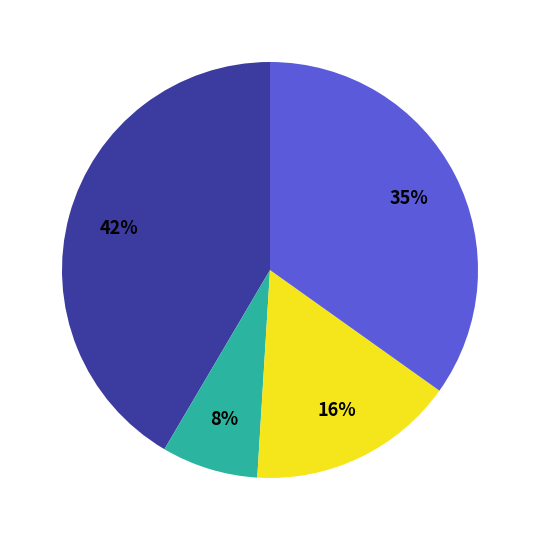

To the nearest percent, what is the average slice percentage?

25%